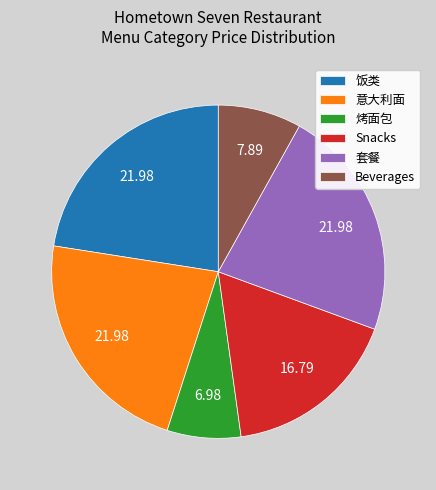

Is the sum of 意大利面 and 套餐 greater than half?

No